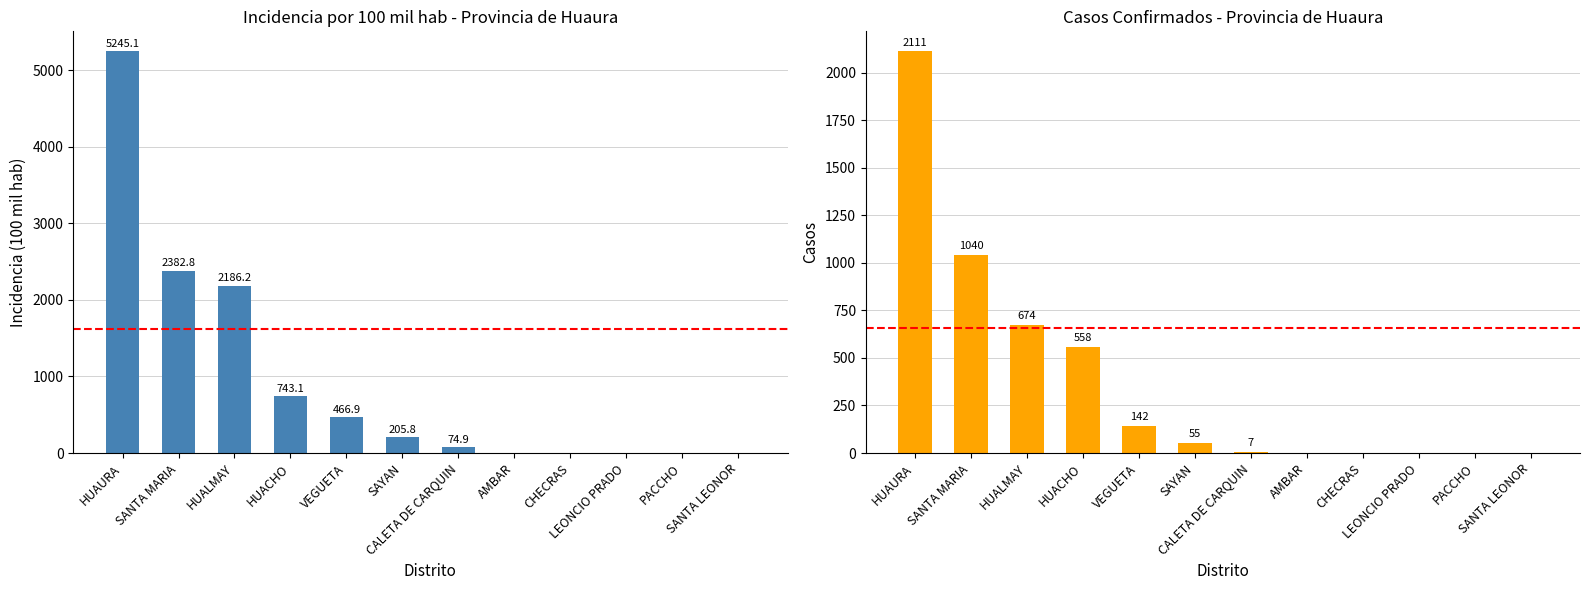

Where is casos nearest to the value 1055?

SANTA MARIA